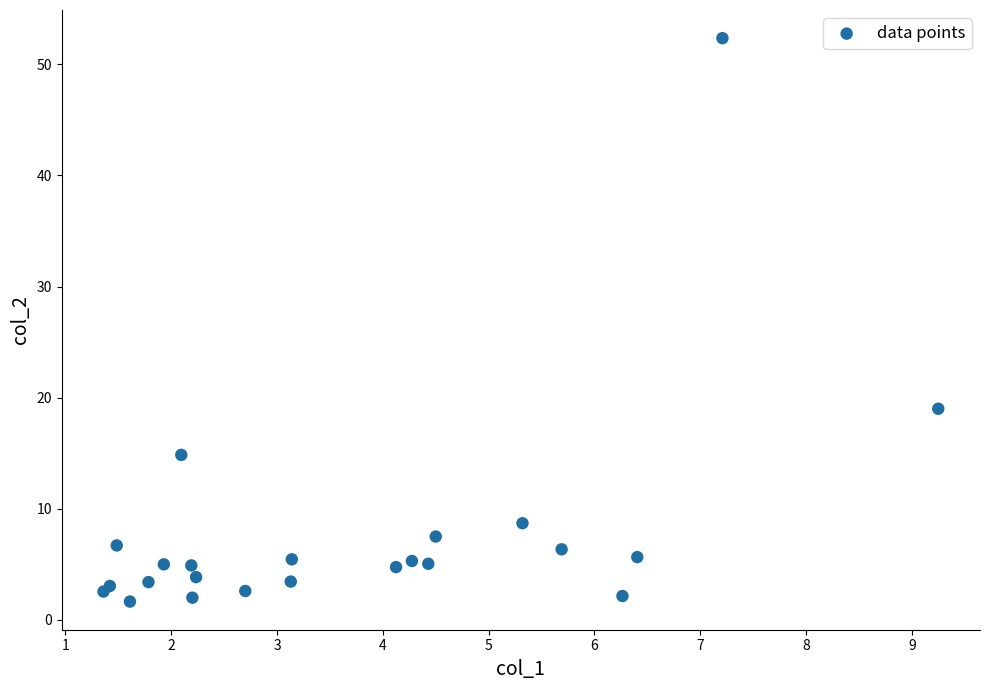

What Y value in the scatter plot is closest to 27?

19.0